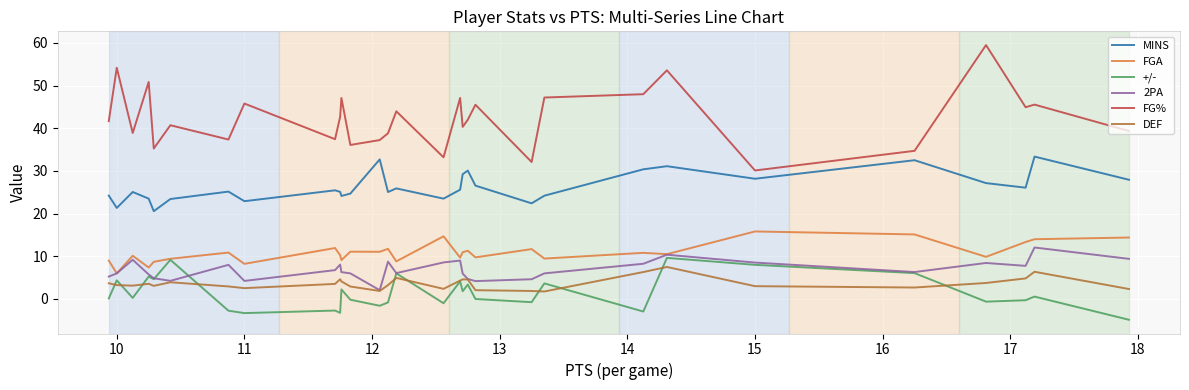

Which series has the largest total across all categories?

FG%